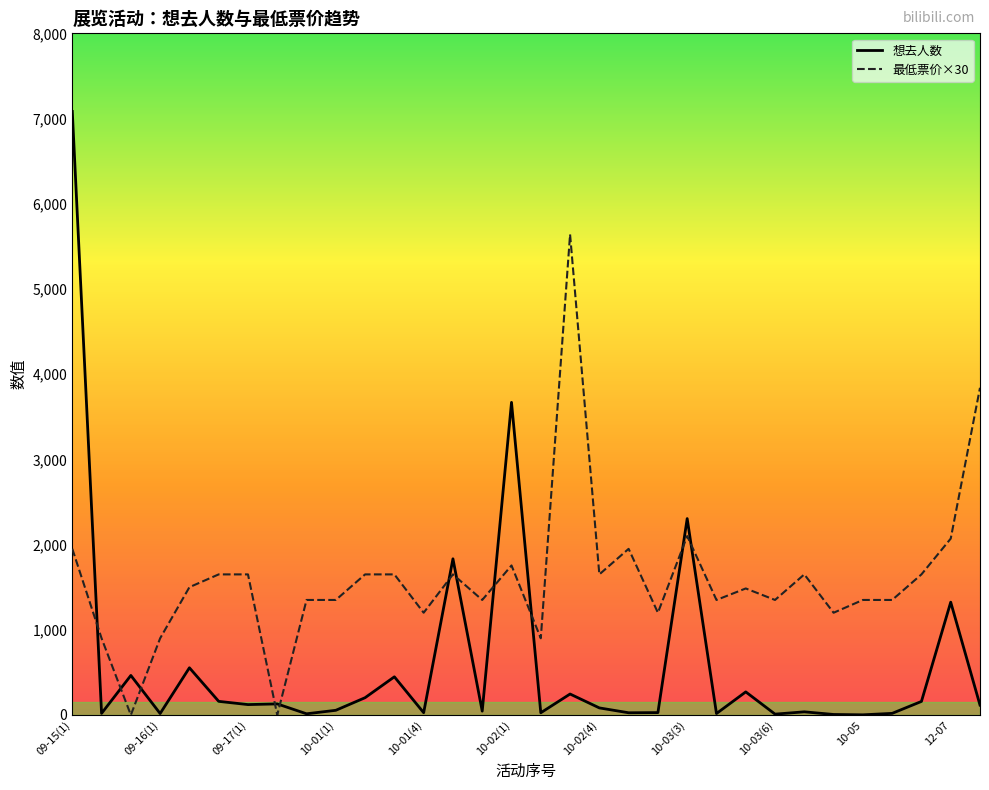

At how many categories does at least one series exceed 1575?

15